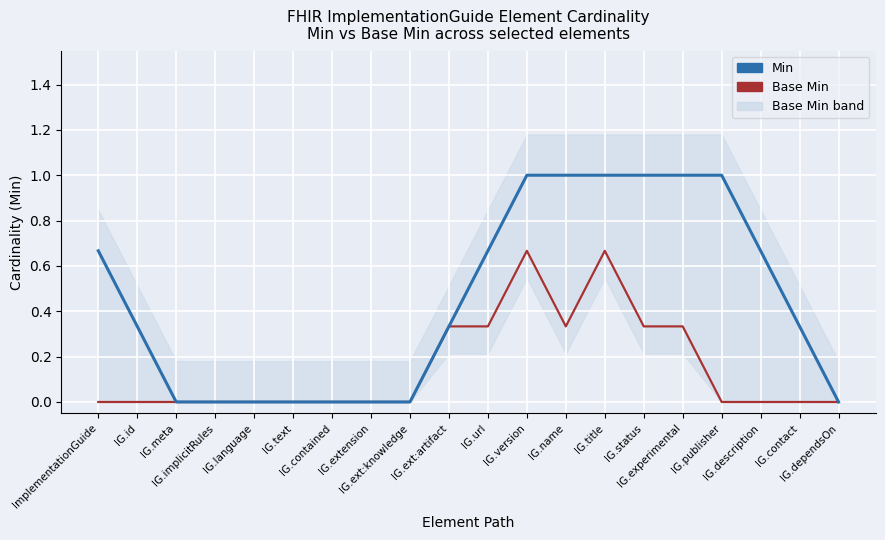

Is this an area chart (filled region under the line)?

No